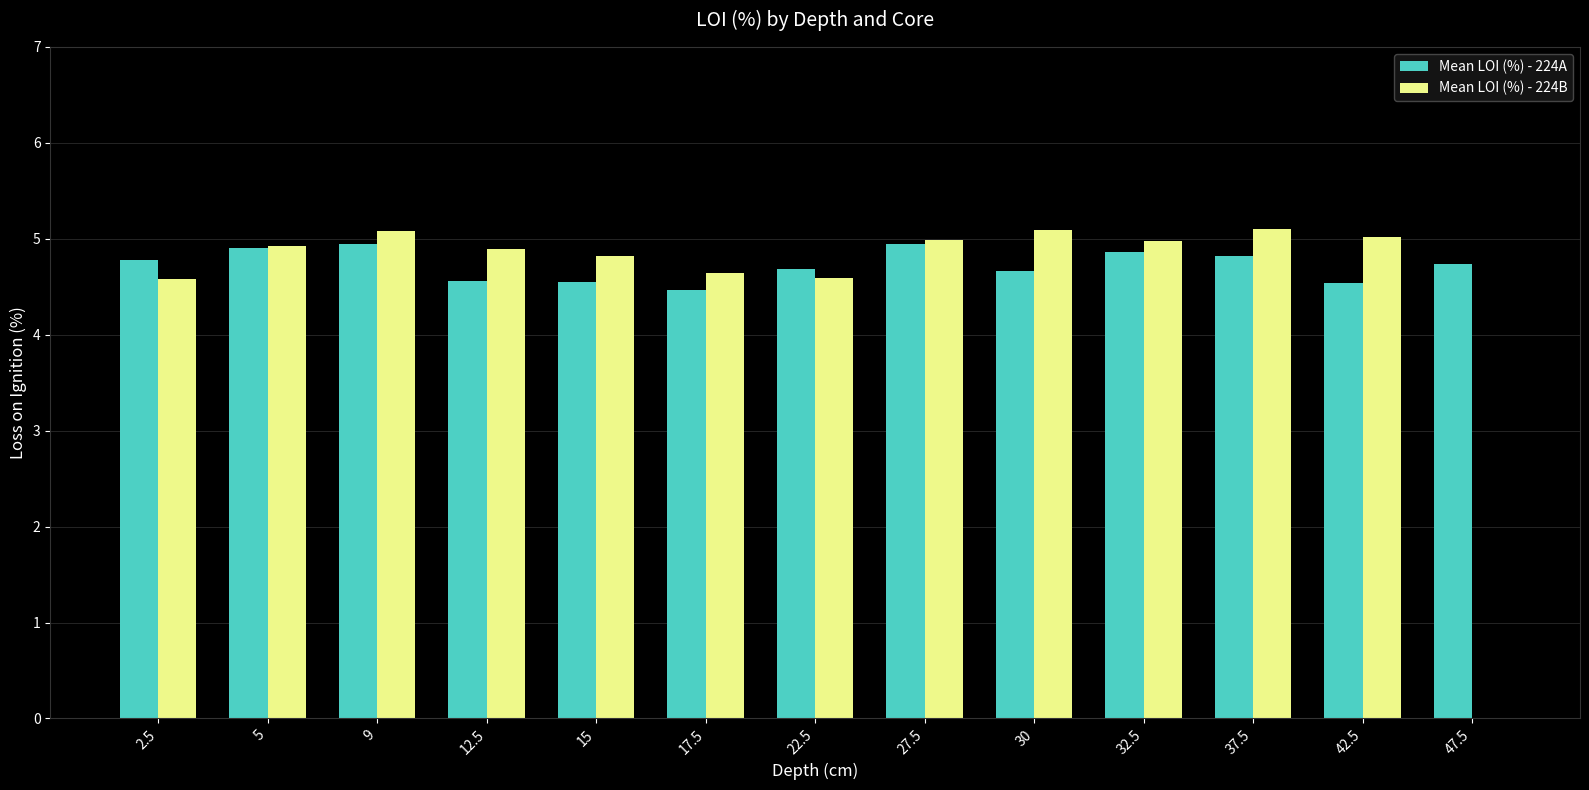

What is the average value of the Mean LOI (%) - 224A series?

4.7